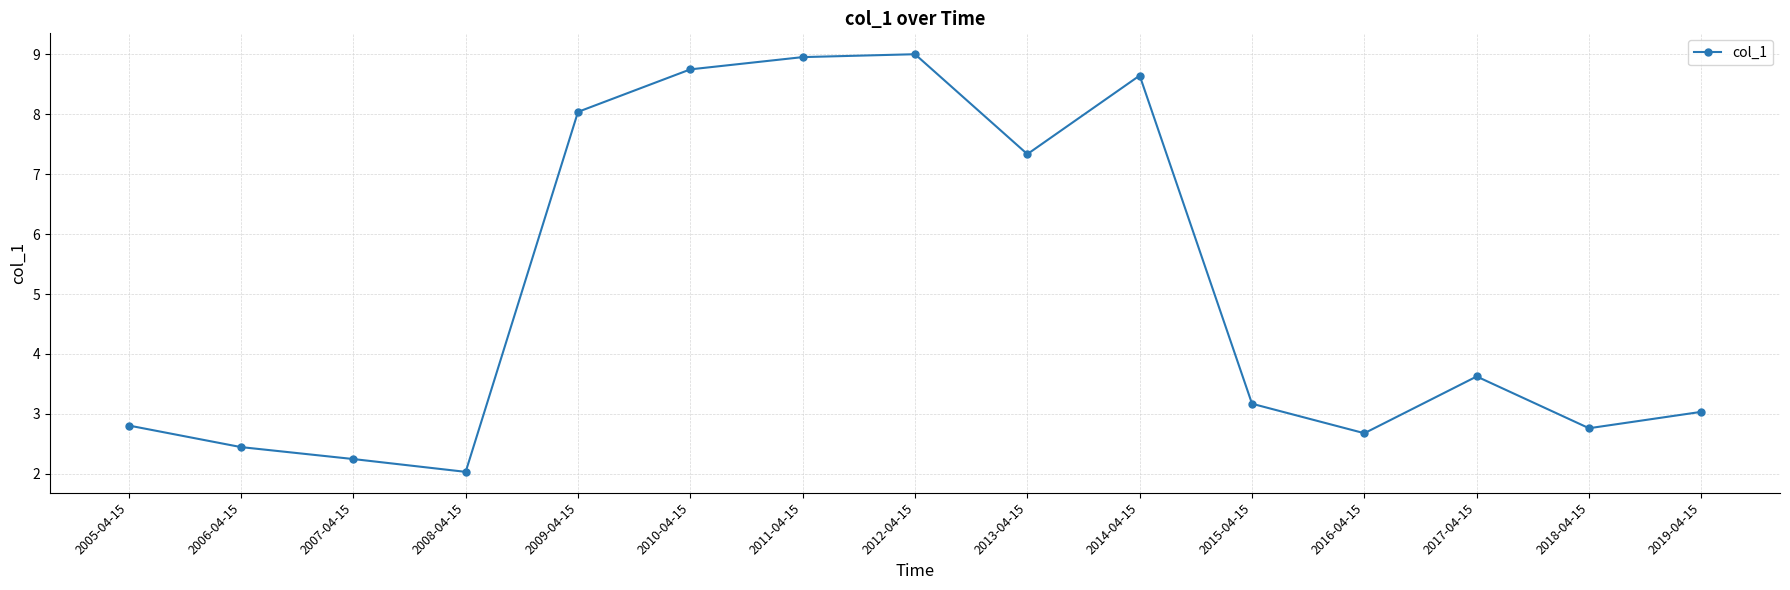

Is this an area chart (filled region under the line)?

No